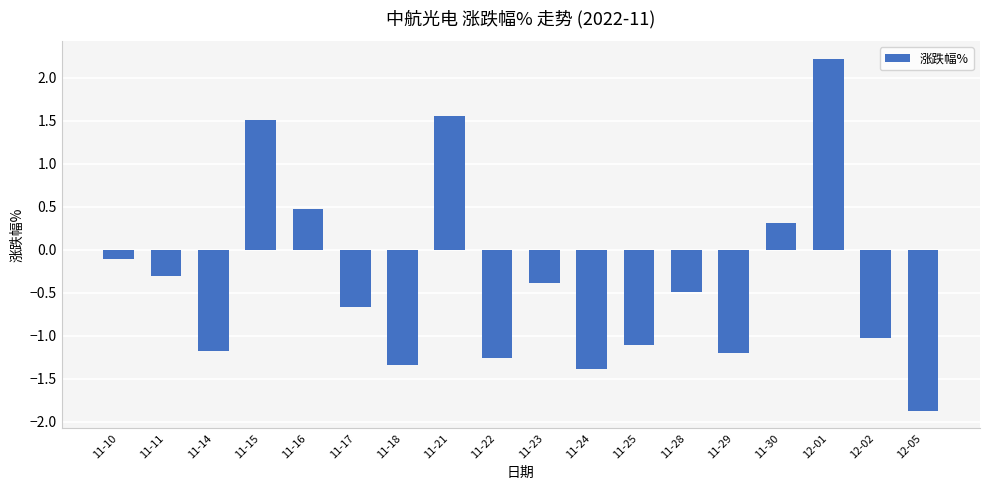

How many data points does each series have?

18